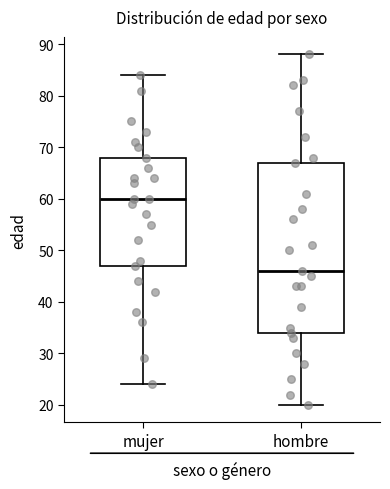

Reading left to right, transcribe this box plot: for each box, give where its median line is, the range the box spans, and where its two whiskers end, as read against the y-axis. The values are not printed on the chart, so give them approximately, as read against the axis.

mujer: median 60, box 47 to 68, whiskers 24 to 84
hombre: median 46, box 34 to 67, whiskers 20 to 88